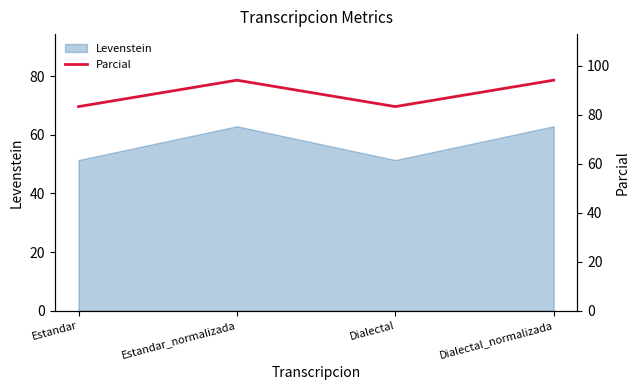

How many data points are above 94?

2